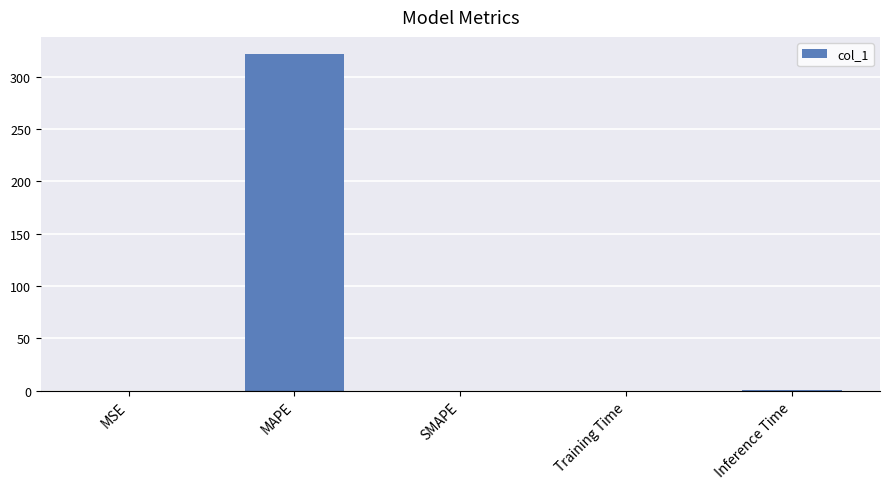

Is it true that the value at SMAPE is 138.2?

False